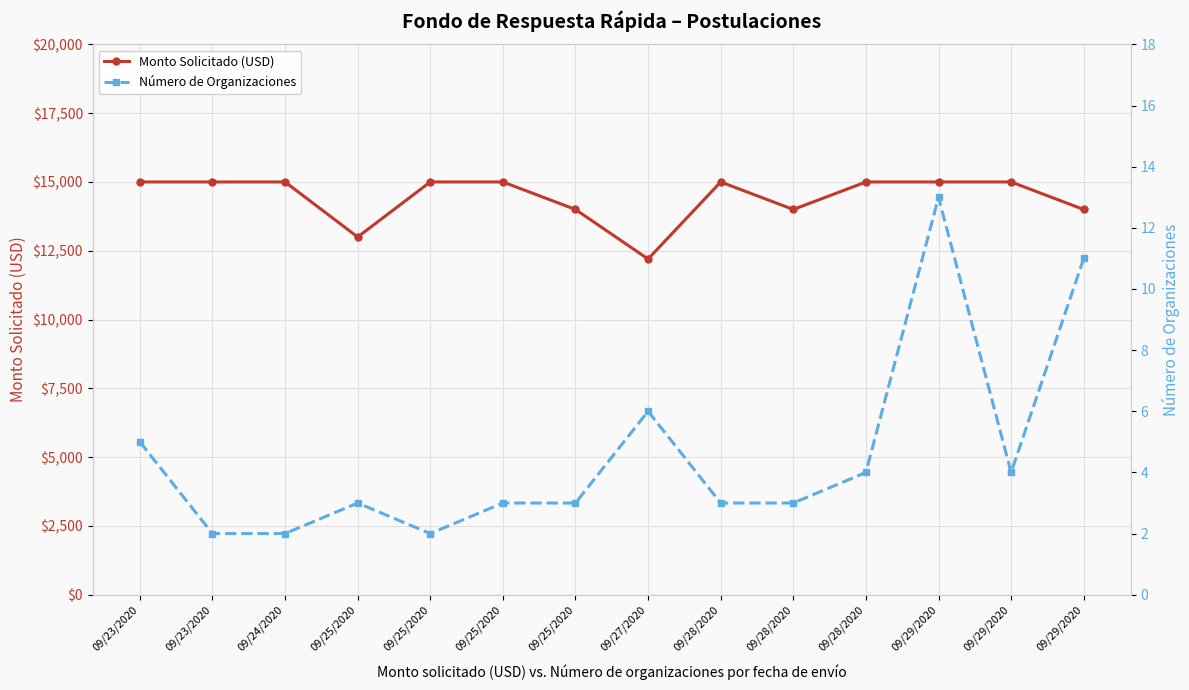

What is the label of the 6th point from the left?

09/25/2020